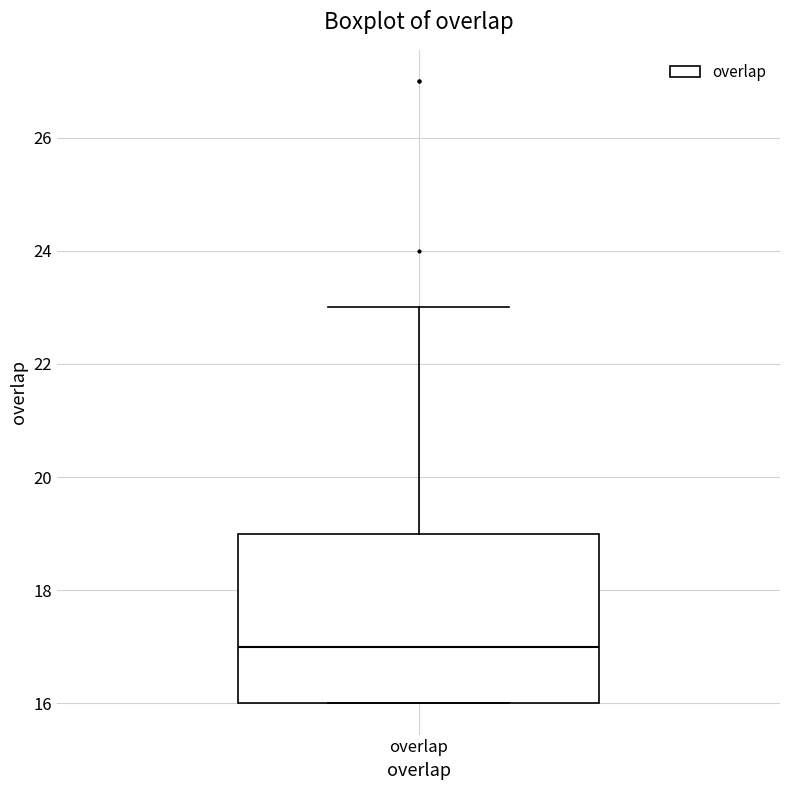

Where does the upper whisker of the box for overlap end on the y-axis? The values are not printed on the chart, so give them approximately, as read against the axis.

23